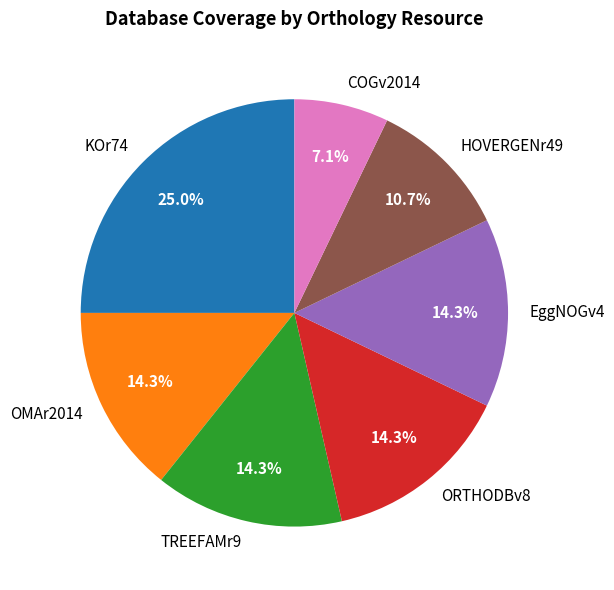

What is the ratio of the value at TREEFAMr9 to the value at COGv2014?

2.0